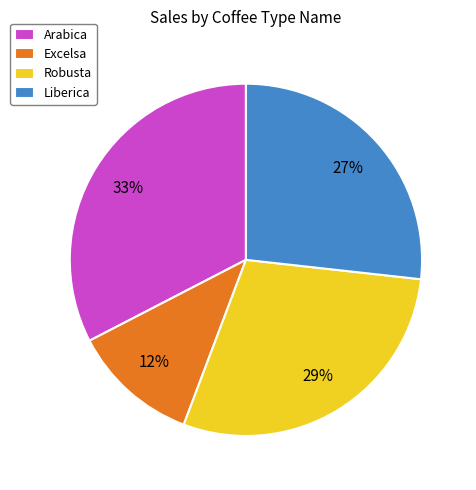

The Excelsa slice represents 18% of the pie. True or false?

False